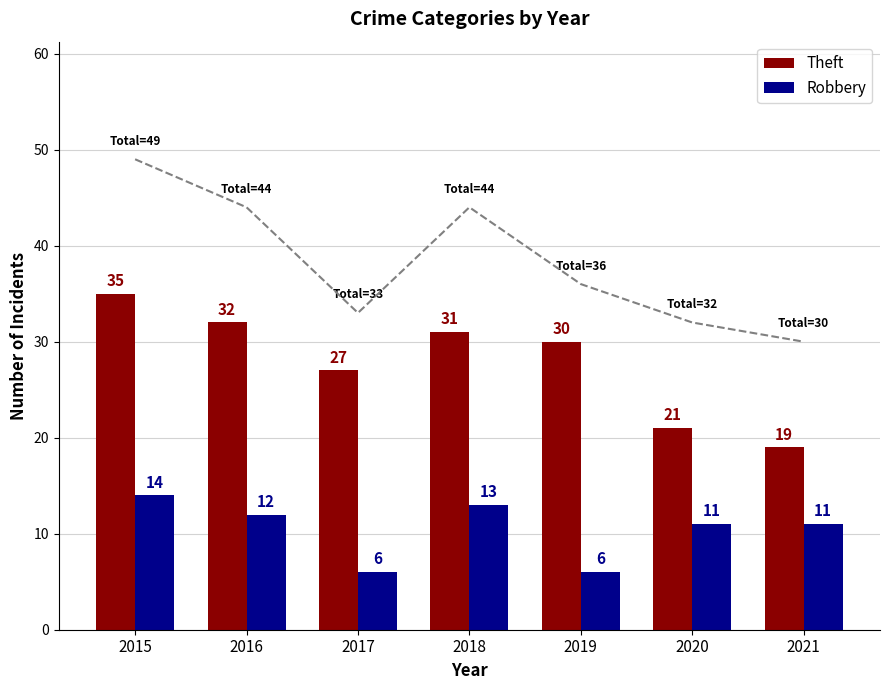

Count the Robbery values in the range 6 to 13.

6